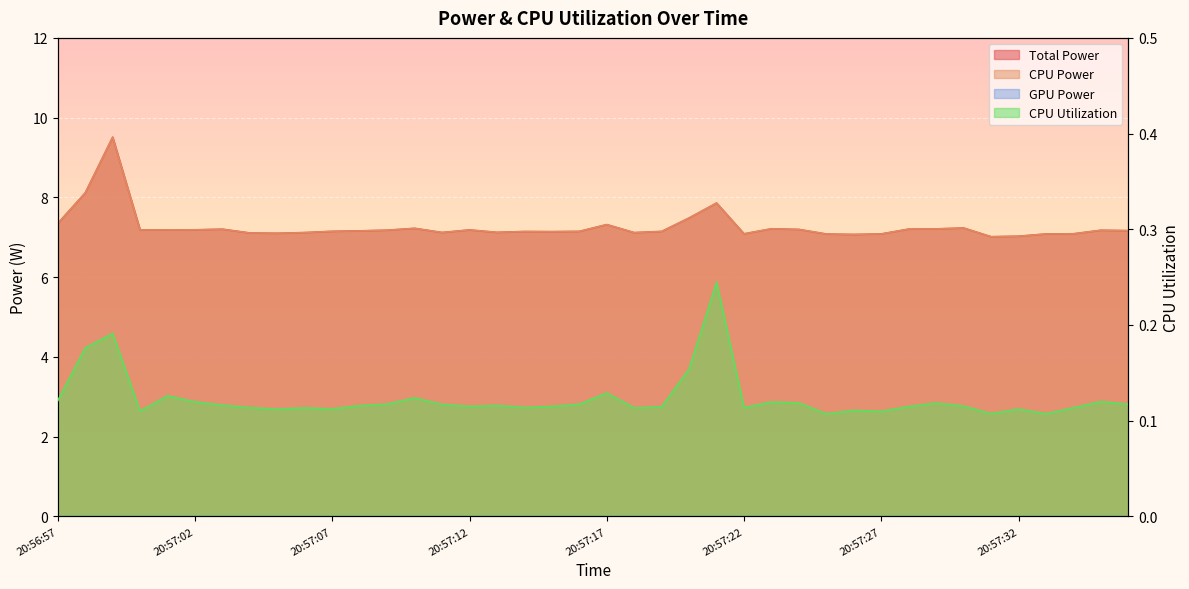

True or false: CPU Utilization has a value of 0.1 at 20:57:01.

True